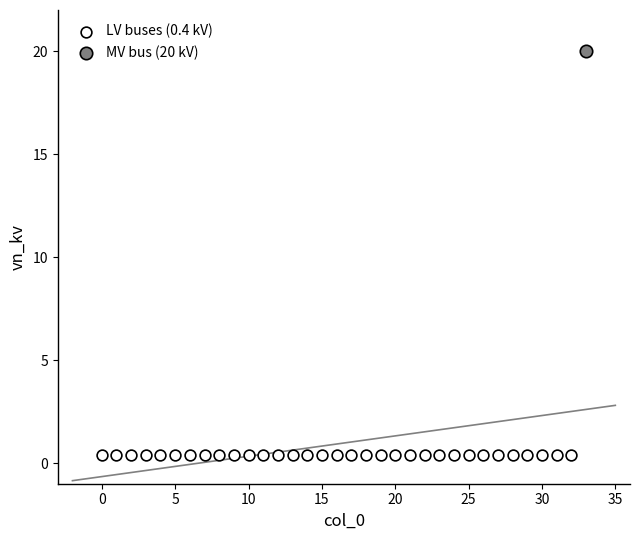

Which series reaches the minimum Y coordinate?

LV buses (0.4 kV)